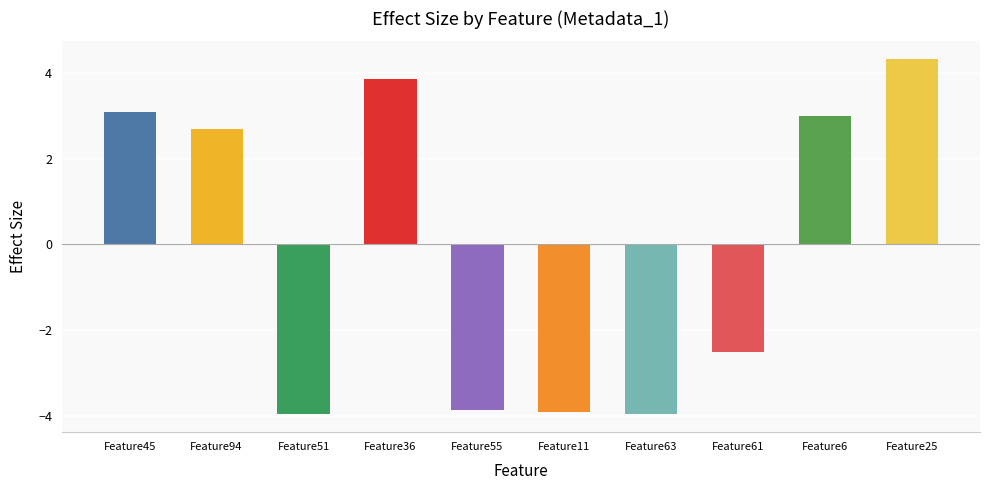

How many data points does each series have?

10